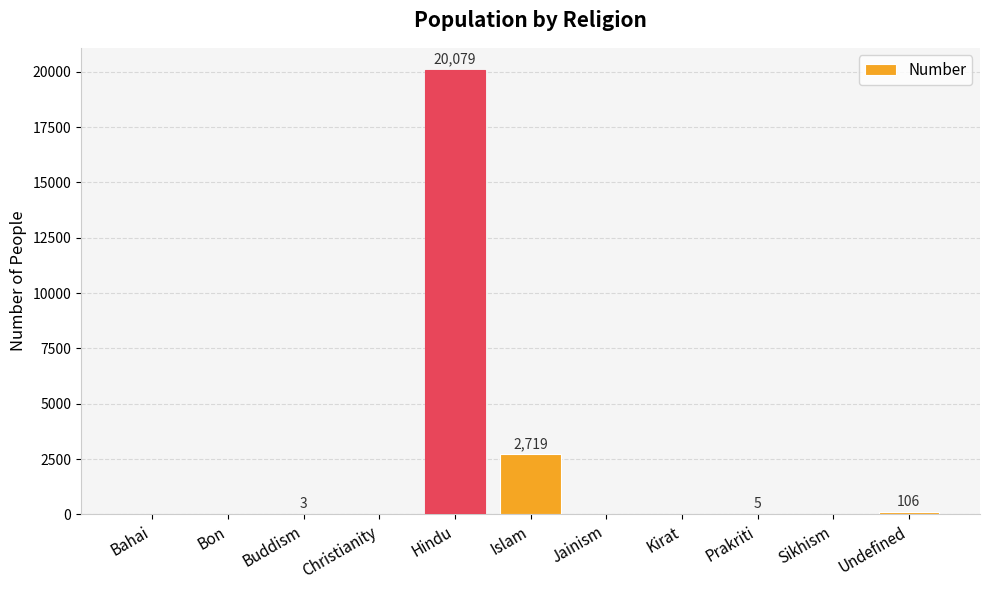

True or false: the data shows 0 at Bon.

True